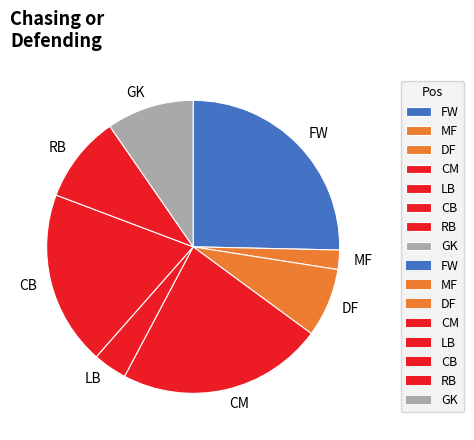

Between MF and CM, which is larger?

CM